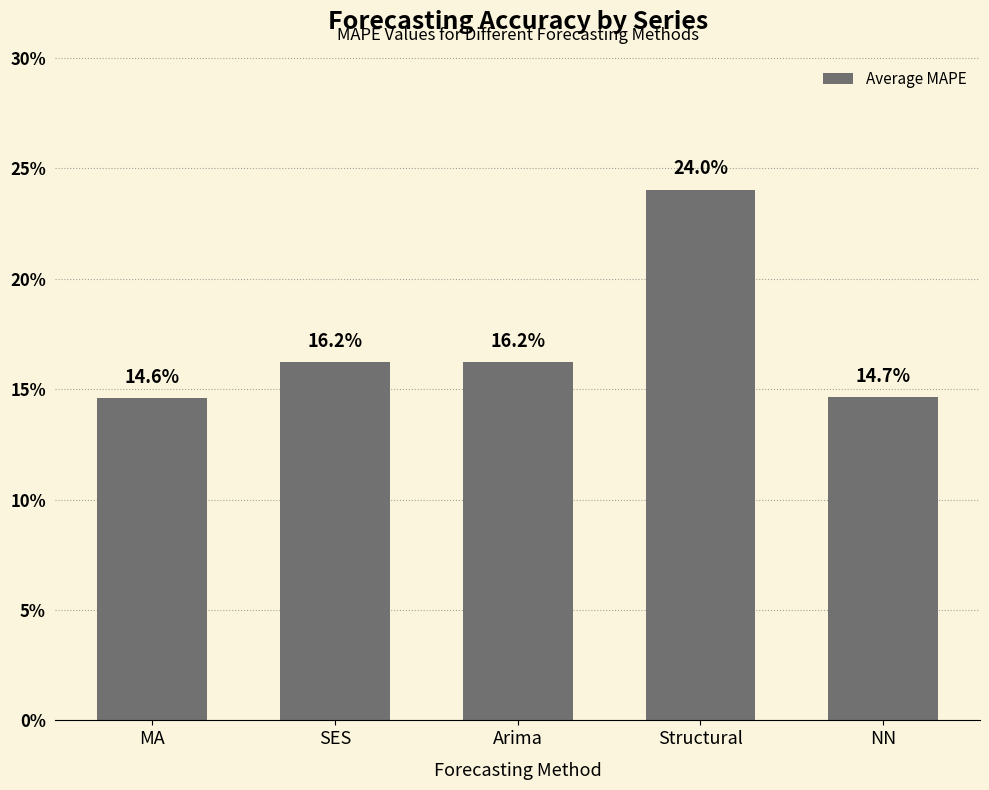

The value at NN is 21.8. True or false?

False